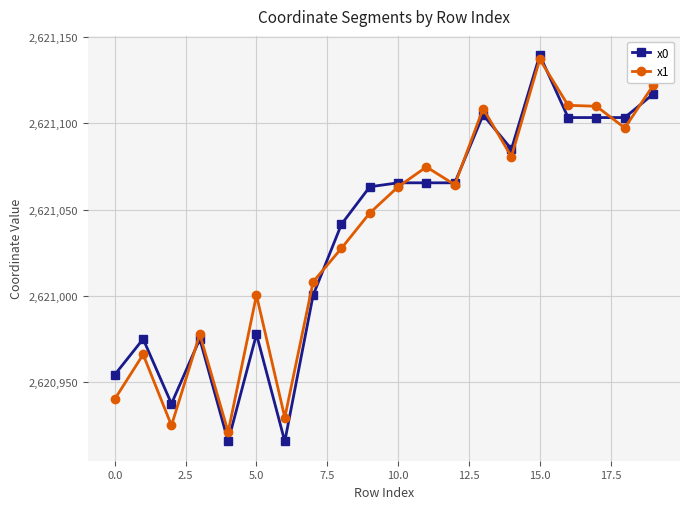

What is the highest value of the x0 series?

2621139.6